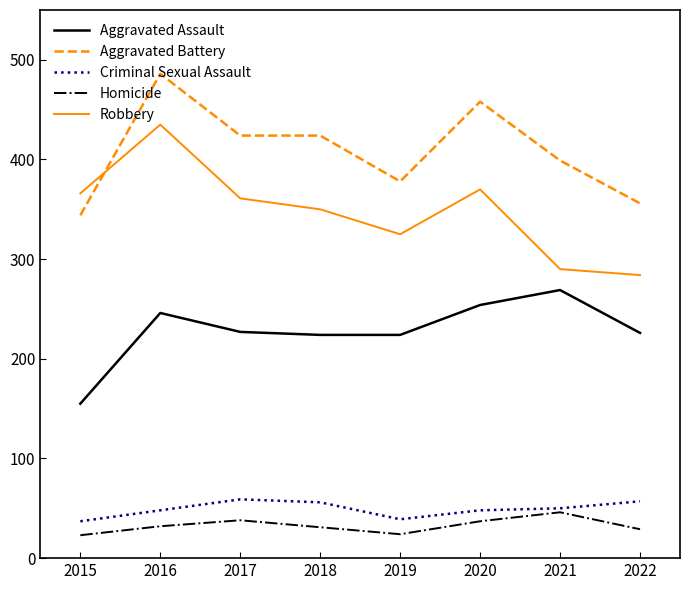

The Aggravated Assault series shows 92 at 2021. True or false?

False